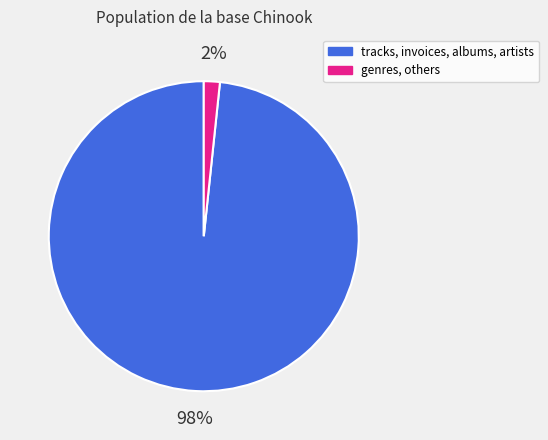

To the nearest percent, what is the average slice percentage?

50%